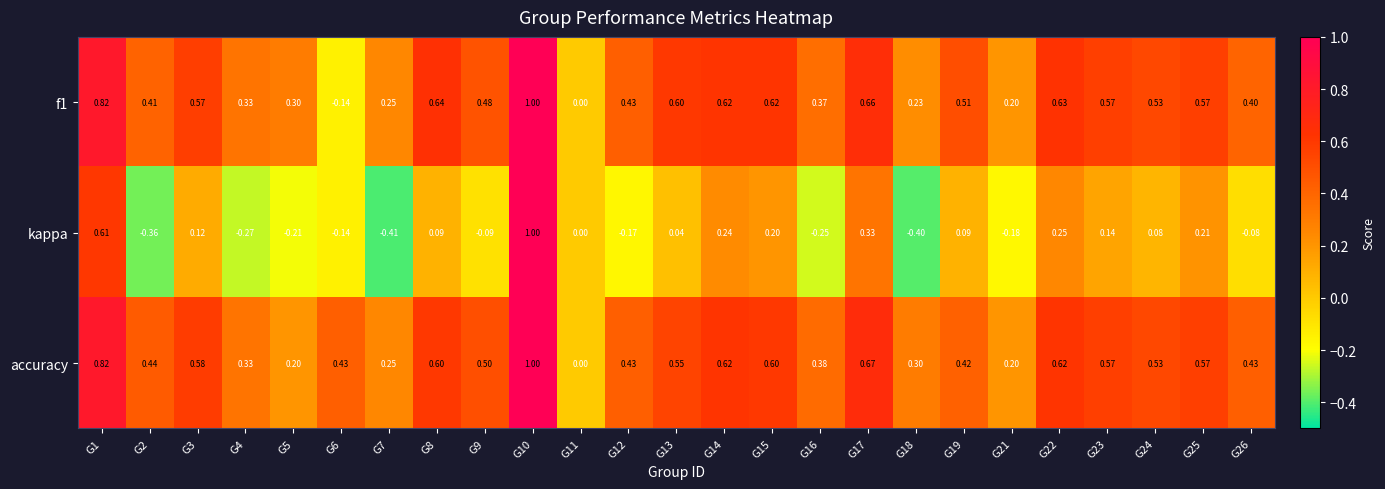

Which series has the largest total across all categories?

accuracy